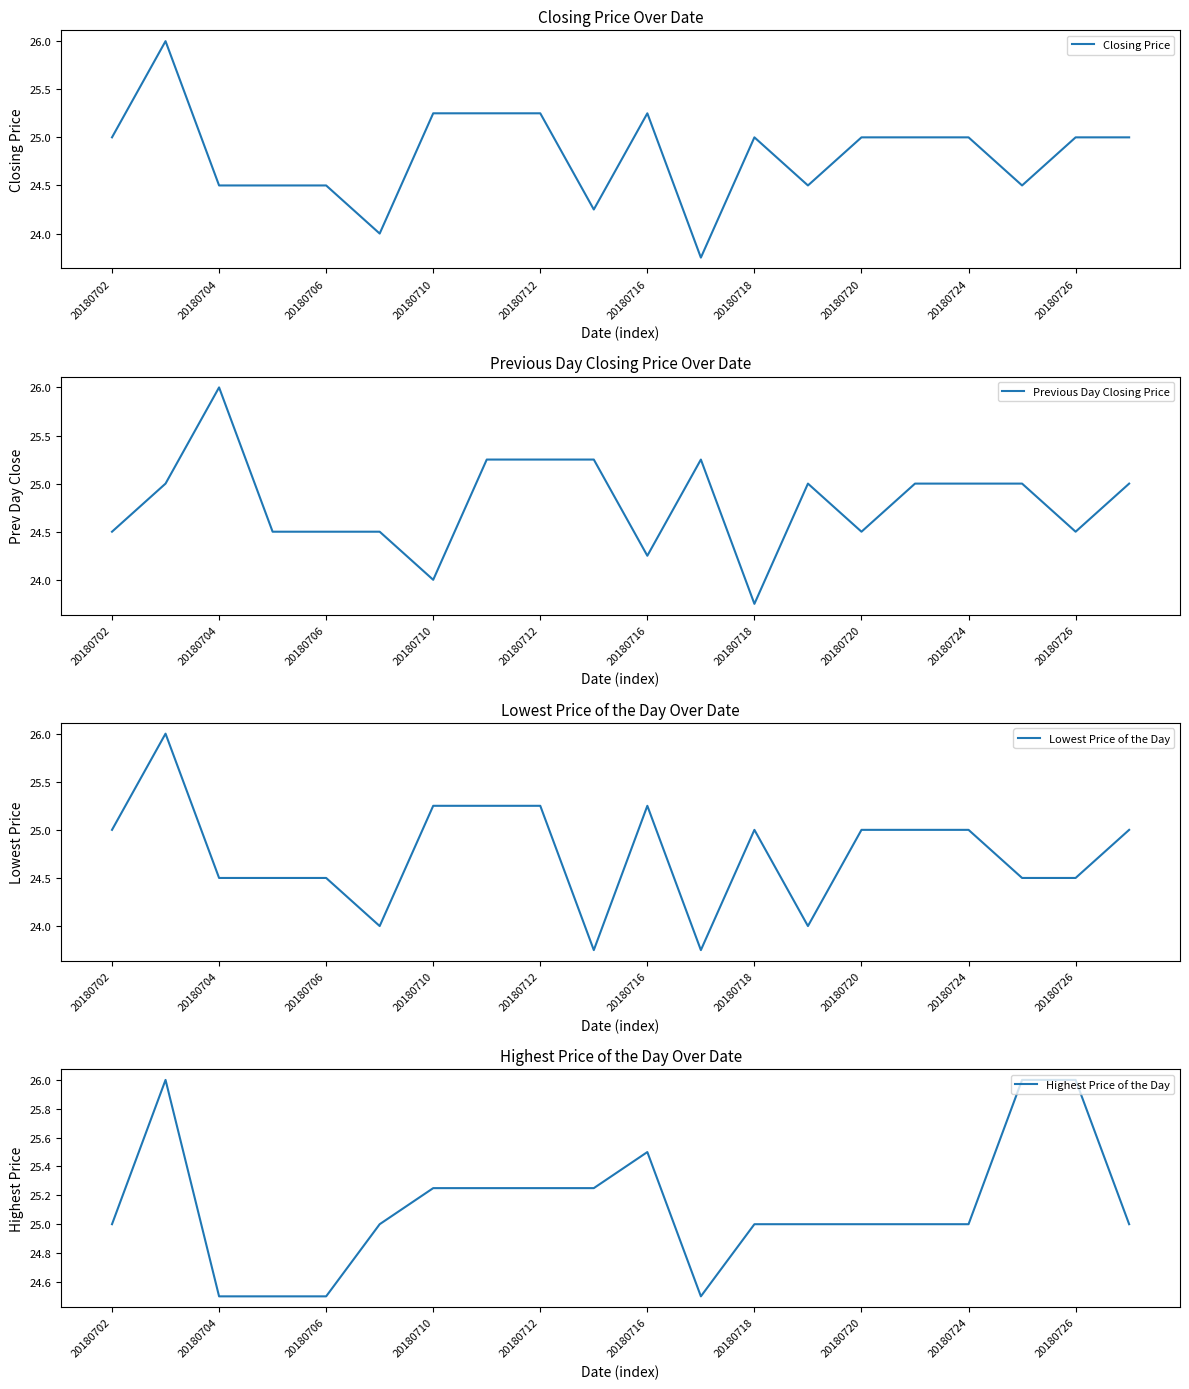

What is the difference between the maximum and minimum values in the Closing Price series?

2.2